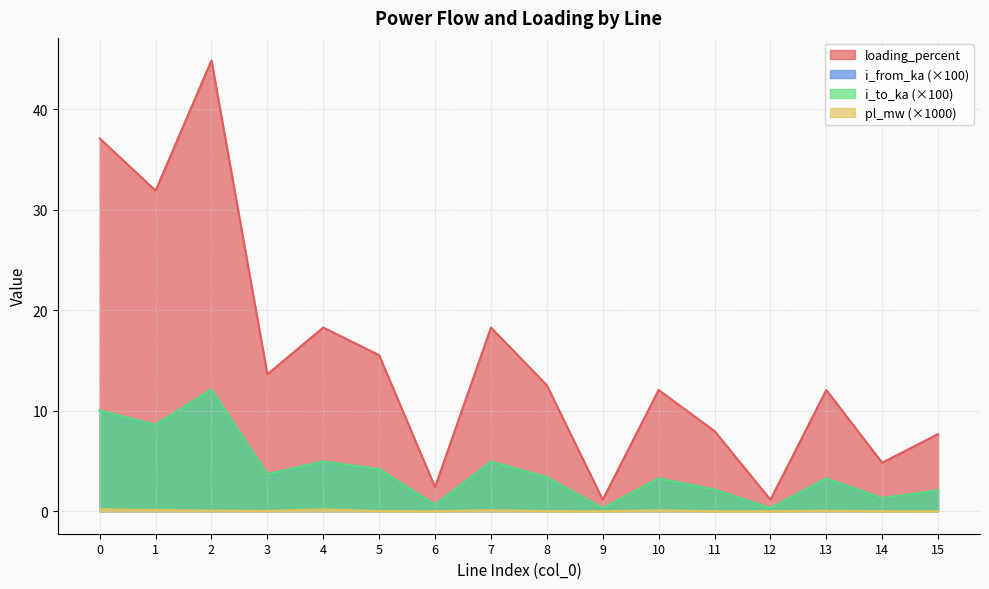

Which category has the highest value across all series?

2